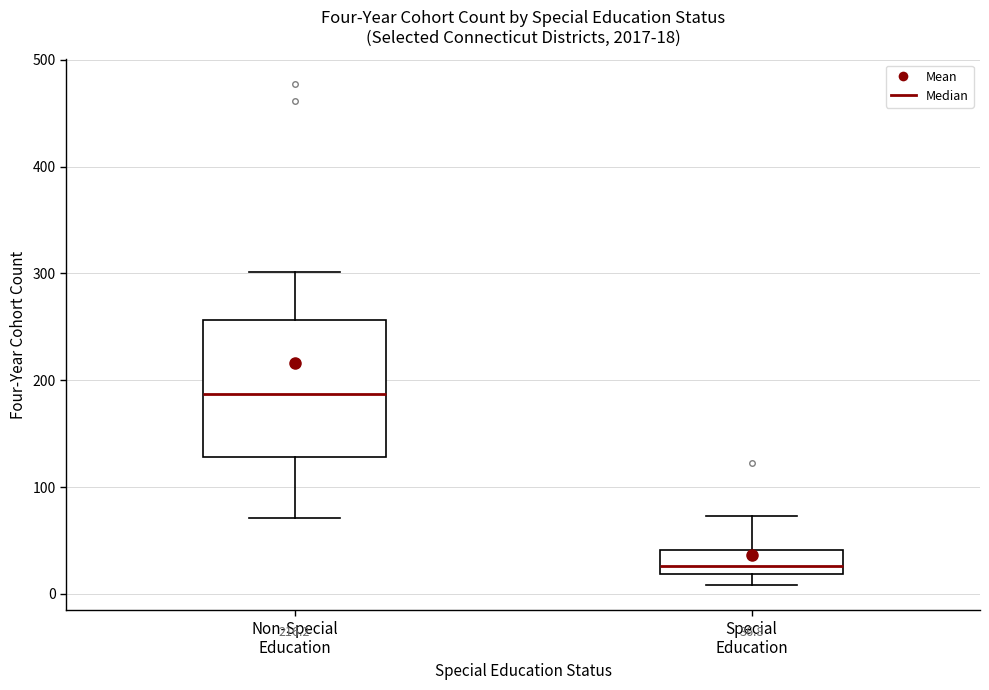

Which box's median line is the highest?

Non-Special Education